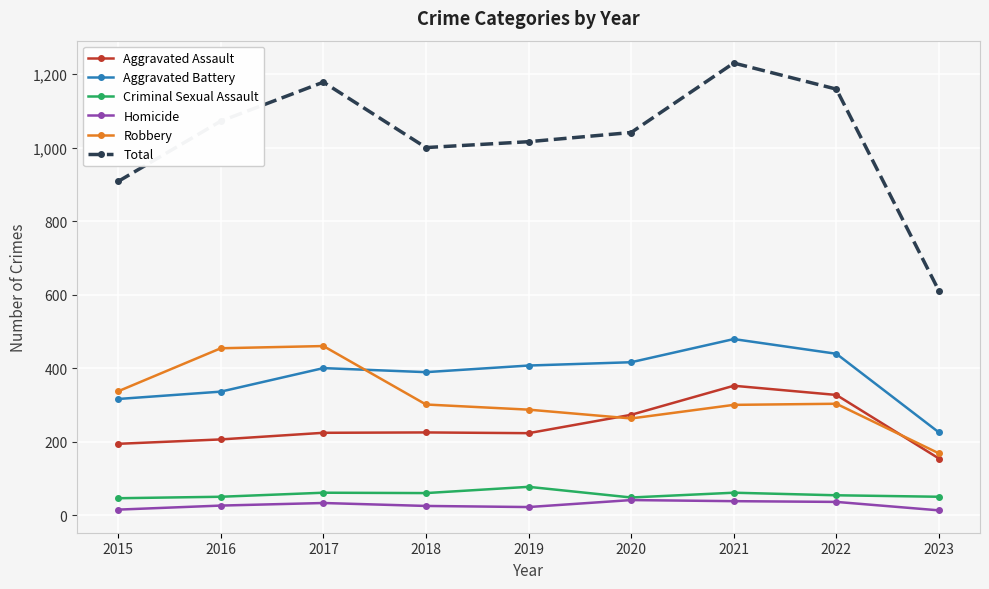

Rank the categories by Total value from highest to lowest.

2021, 2017, 2022, 2016, 2020, 2019, 2018, 2015, 2023